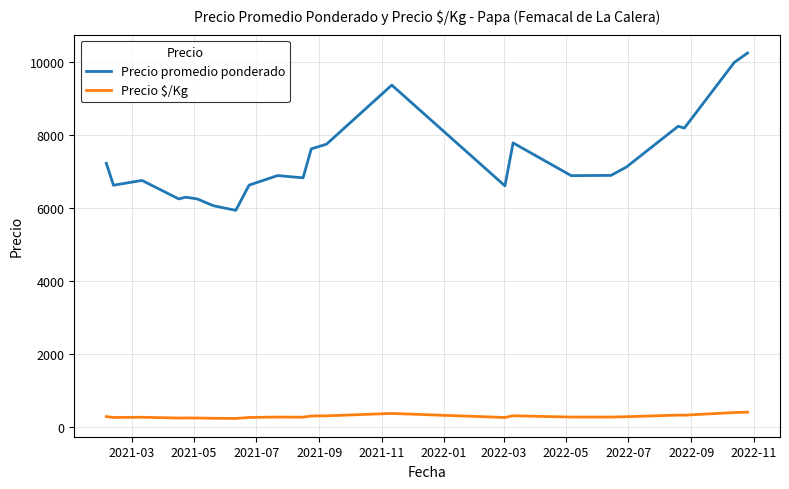

Which series has the largest total across all categories?

Precio promedio ponderado